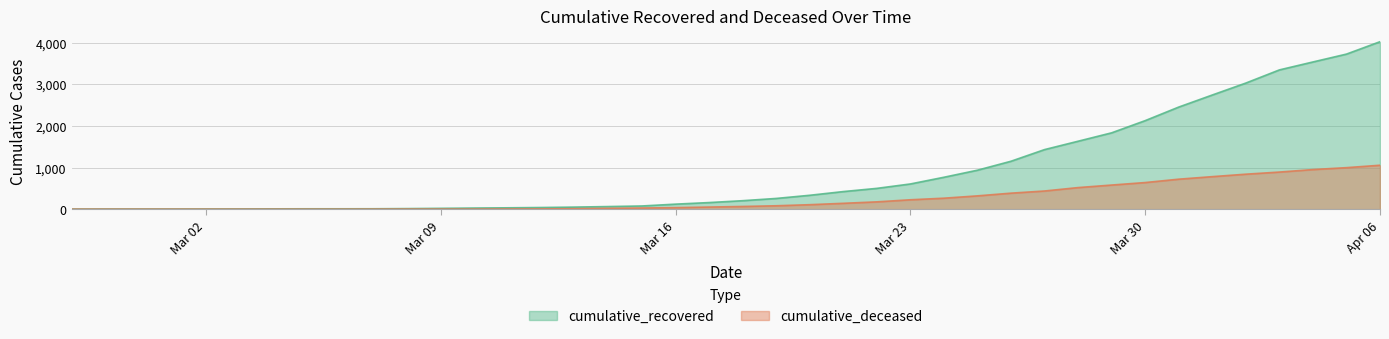

What value does the cumulative_recovered series have at 2020-03-03?

6